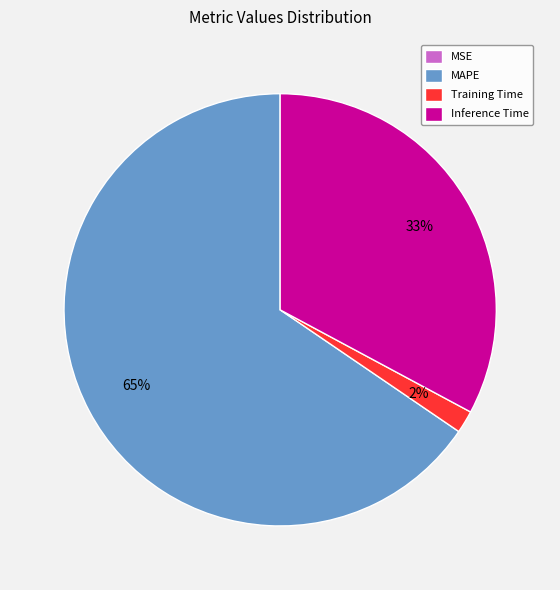

Between Training Time and MAPE, which is larger?

MAPE